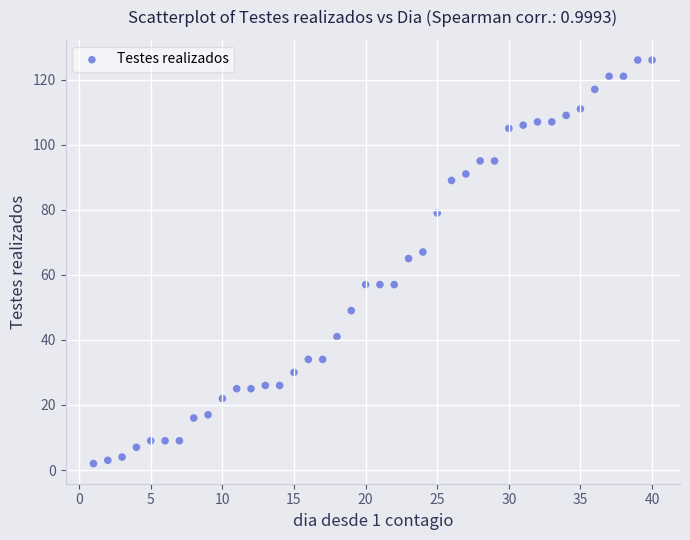

What is the range of Y values (max minus min)?

124